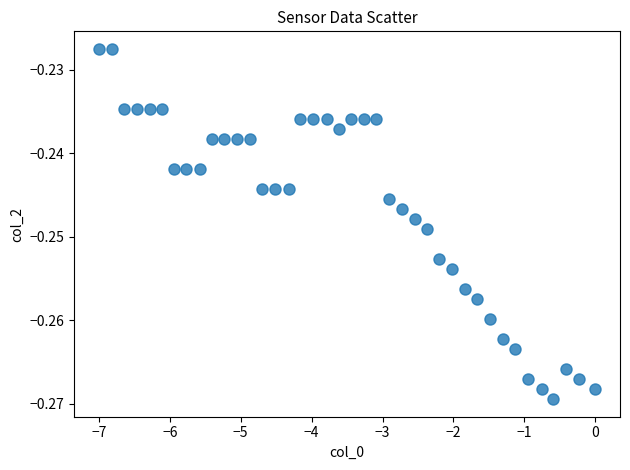

What is the range of X values (max minus min)?

7.0